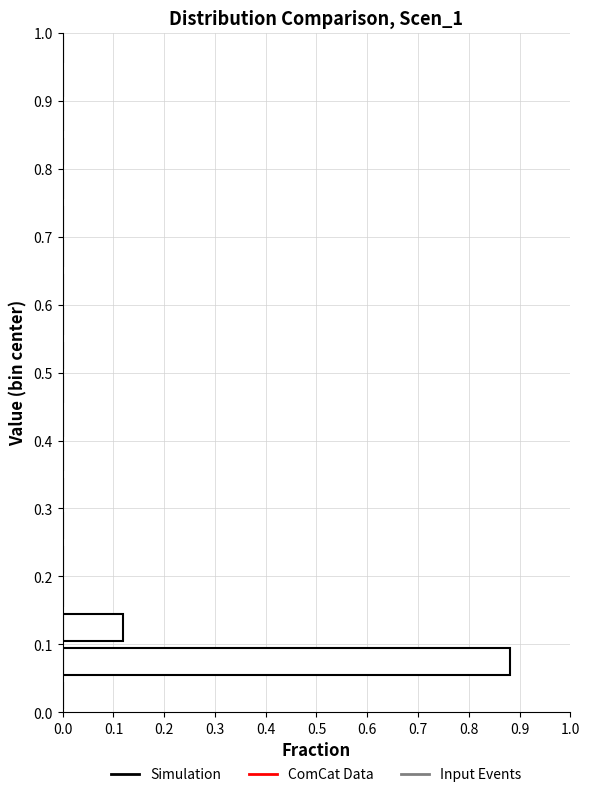

How long is the bar that spans 0.05 to 0.10 on the y-axis? The values are not printed on the chart, so give them approximately, as read against the axis.

0.88